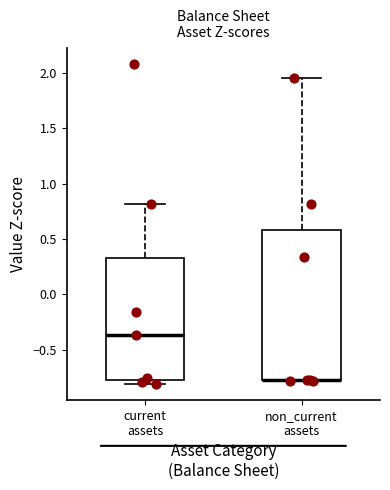

Where is the lower edge of the box for current assets on the y-axis? The values are not printed on the chart, so give them approximately, as read against the axis.

-0.80